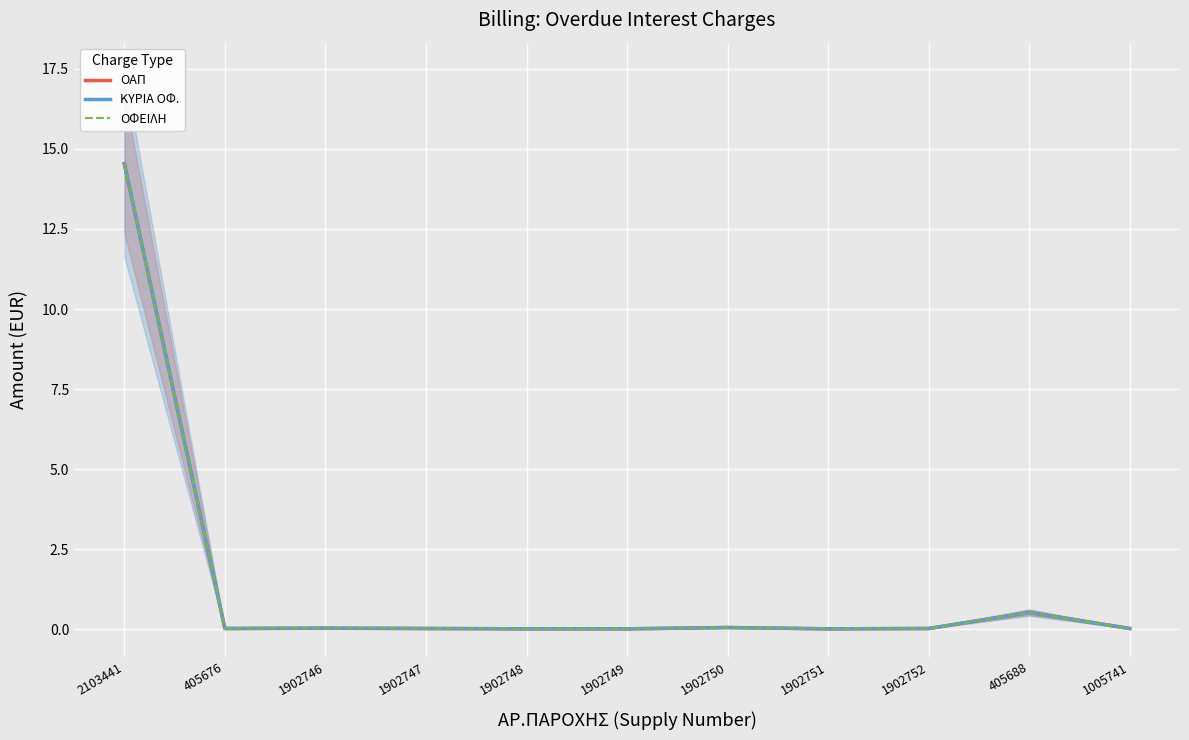

Reading left to right, list all the values displayed in this chart.

ΟΑΠ: 14.5	0.0	0.0	0.0	0.0	0.0	0.1	0.0	0.0	0.5	0.0
ΚΥΡΙΑ ΟΦ.: 14.5	0.0	0.0	0.0	0.0	0.0	0.1	0.0	0.0	0.5	0.0
ΟΦΕΙΛΗ: 14.5	0.0	0.0	0.0	0.0	0.0	0.1	0.0	0.0	0.5	0.0